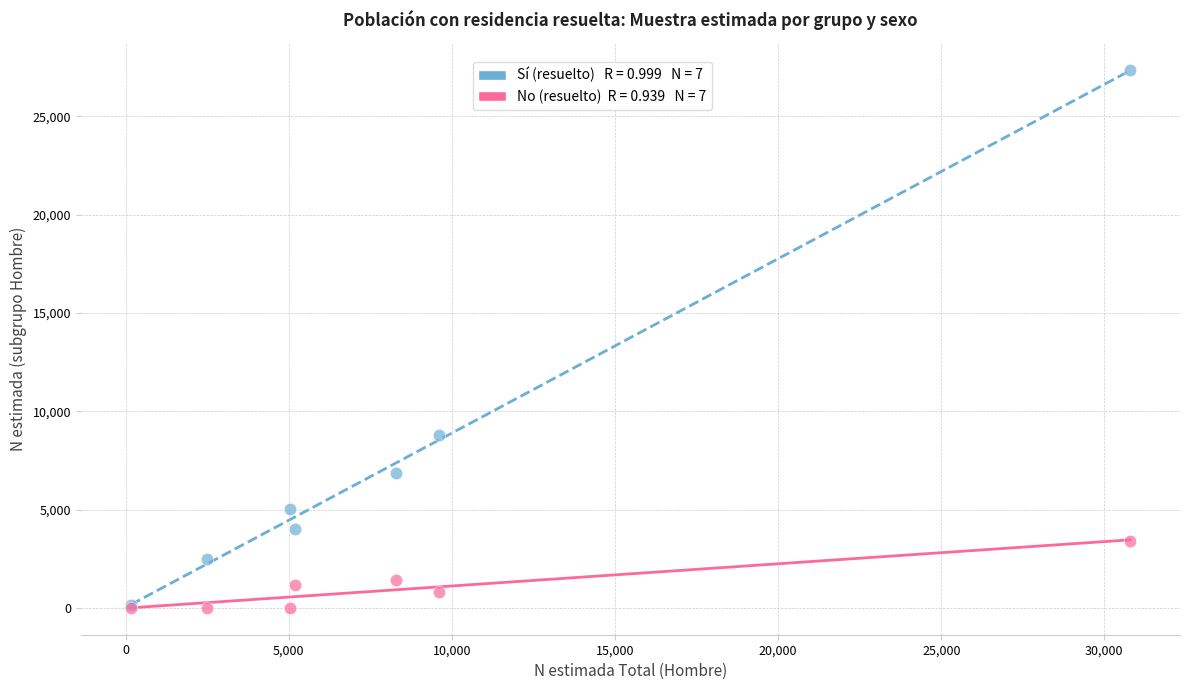

Across all series, what Y value is closest to 13689?

8795